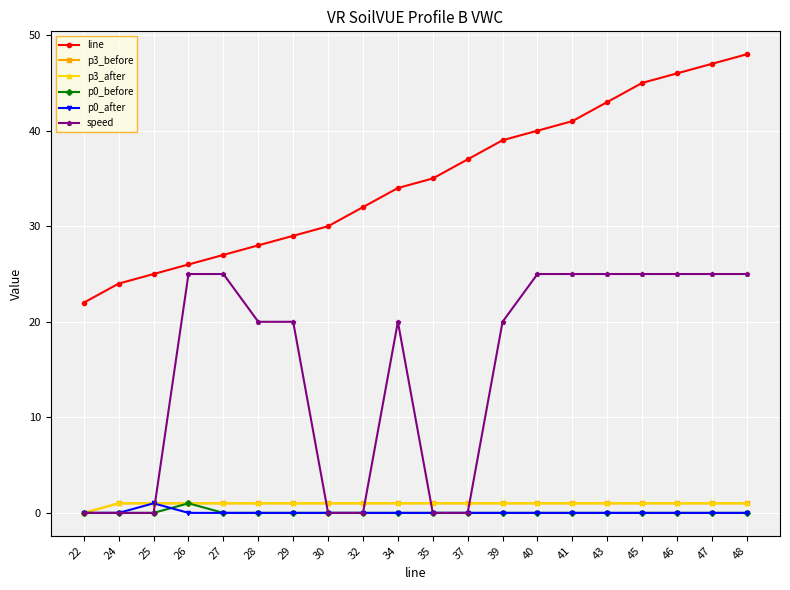

How many lines are shown in the chart?

6